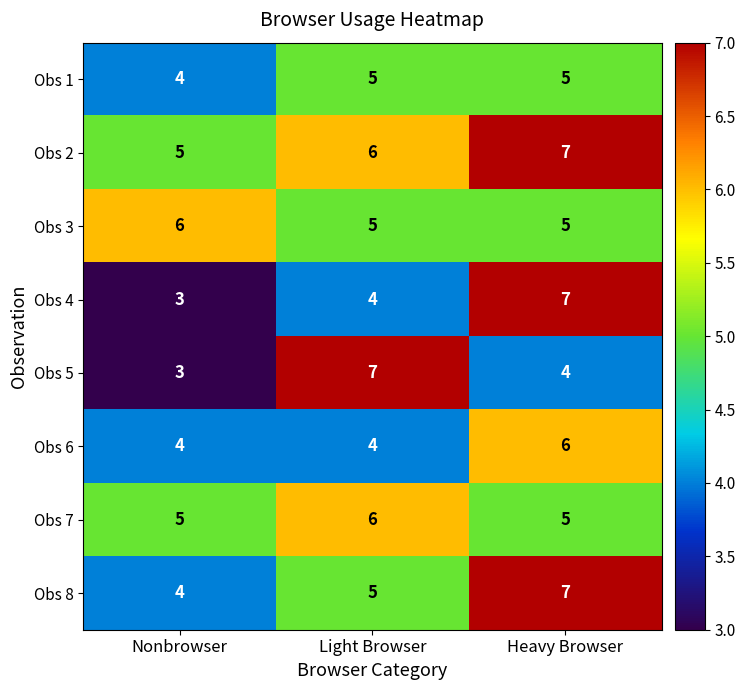

Is it true that Obs 1 equals 5 at Light Browser?

True